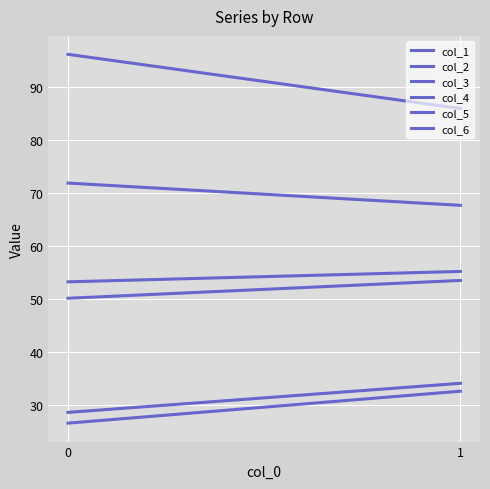

At which category is the sum across all series the highest?

1